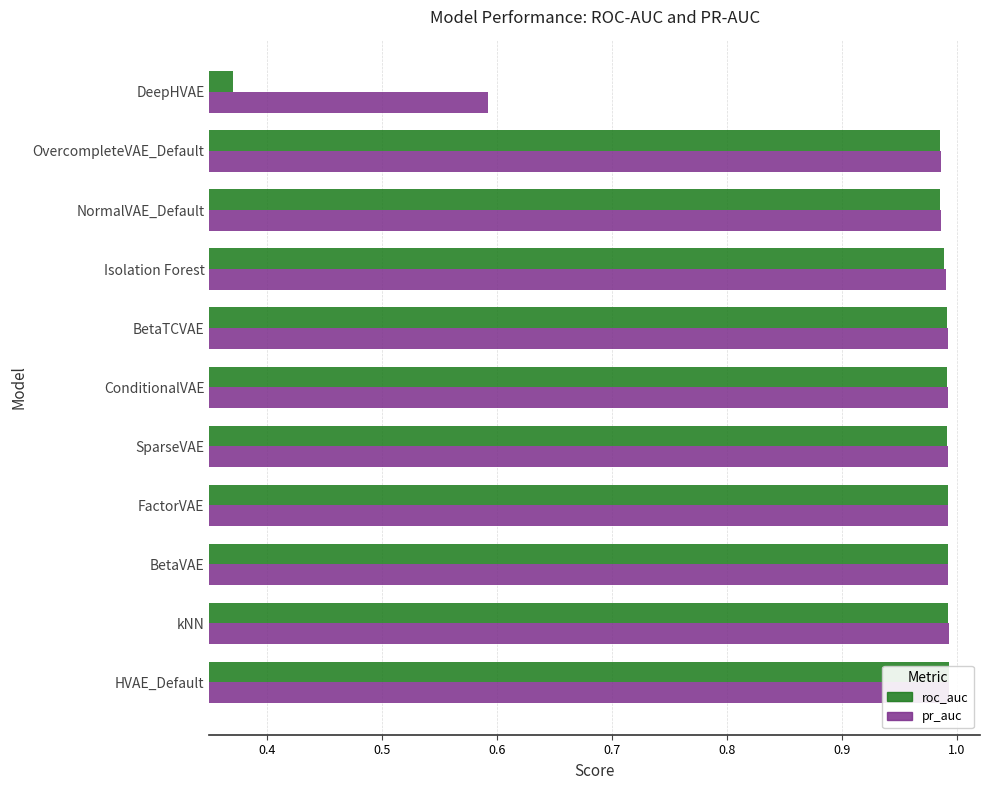

What is the sum of the roc_auc values at SparseVAE and kNN?

2.0